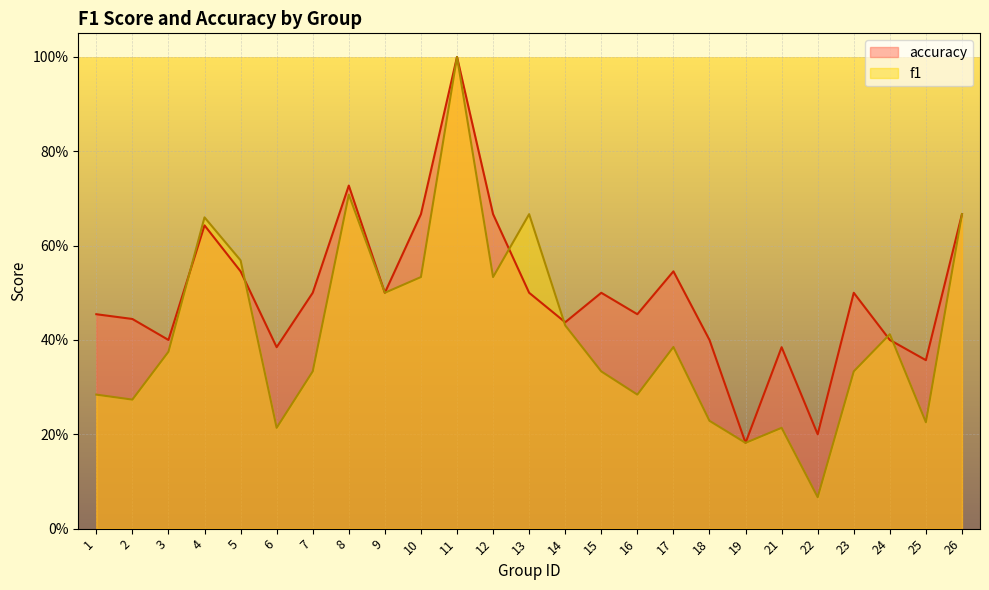

List the series in order of their peak value, lowest first.

f1, accuracy